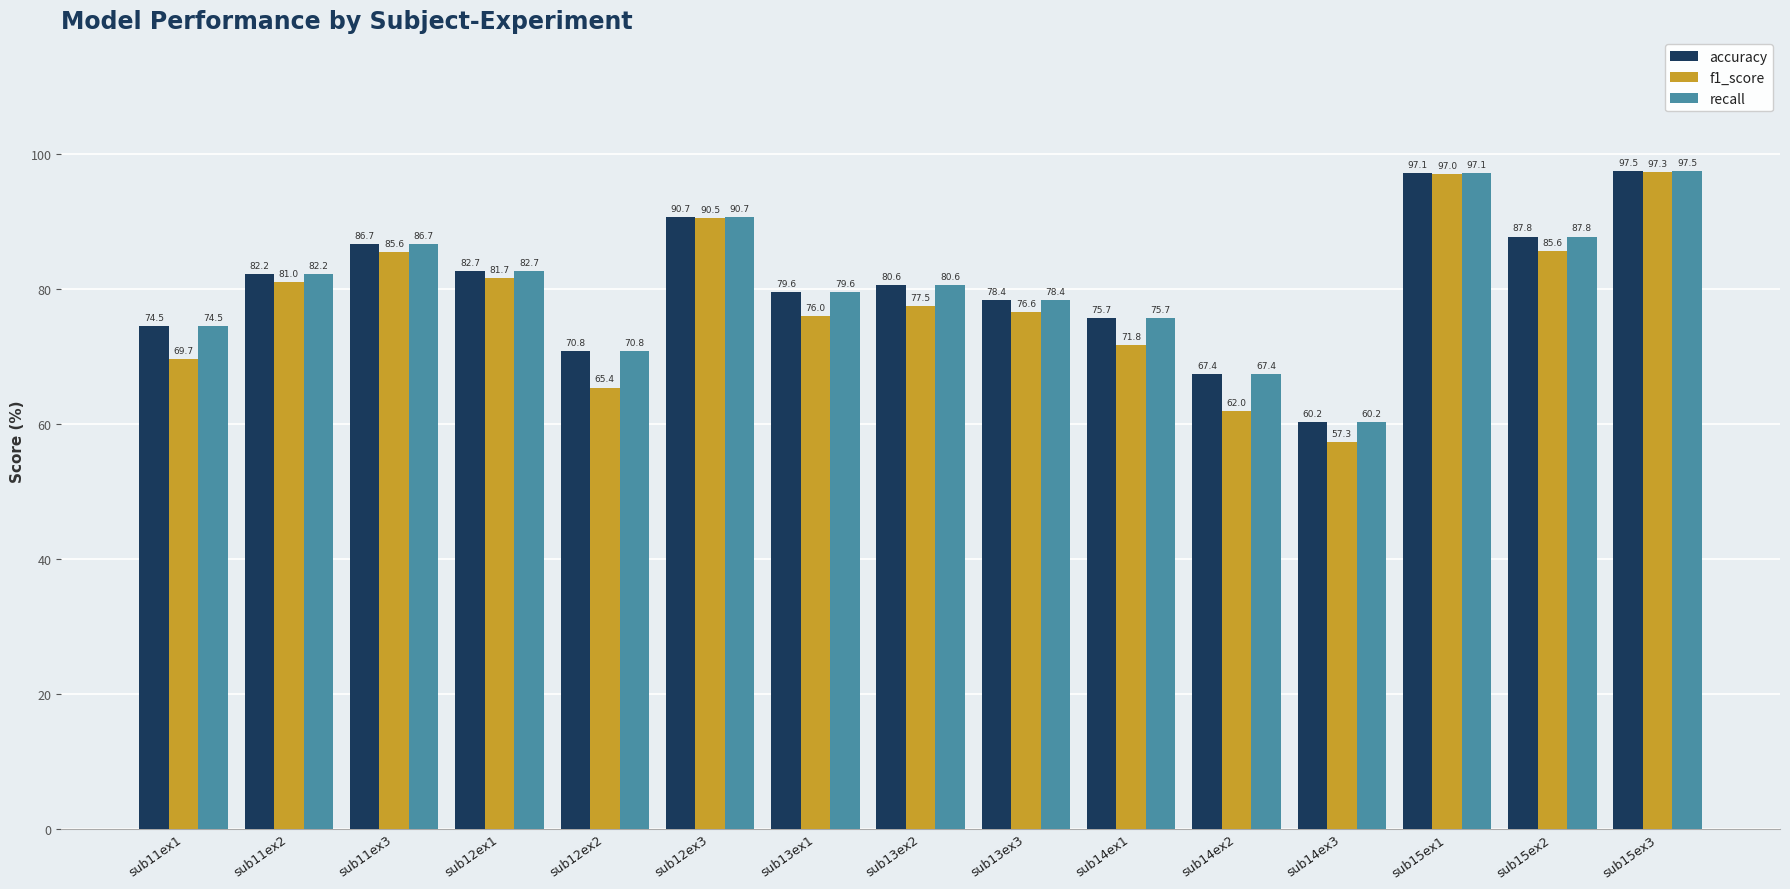

At which label does f1_score reach its minimum?

sub14ex3